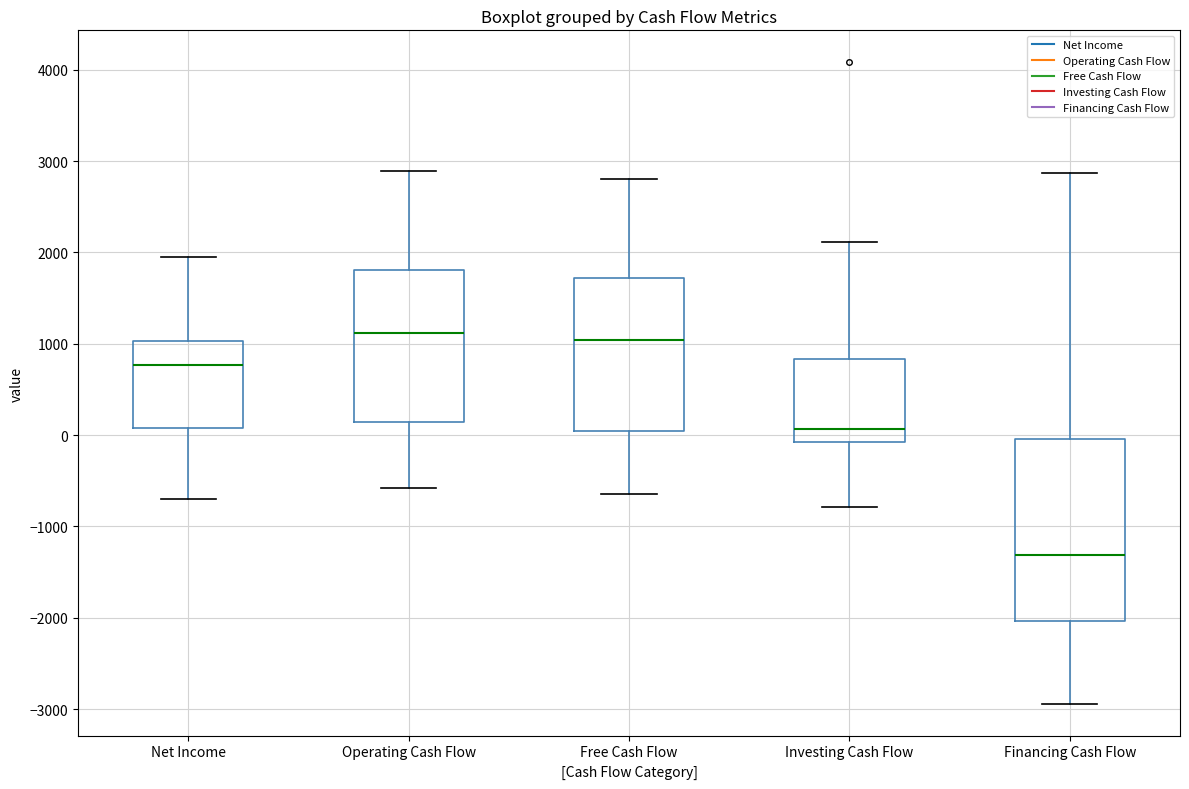

Reading left to right, transcribe this box plot: for each box, give where its median line is, the range the box spans, and where its two whiskers end, as read against the y-axis. The values are not printed on the chart, so give them approximately, as read against the axis.

Net Income: median 800, box 100 to 1000, whiskers -700 to 2000
Operating Cash Flow: median 1100, box 100 to 1800, whiskers -600 to 2900
Free Cash Flow: median 1000, box 0 to 1700, whiskers -600 to 2800
Investing Cash Flow: median 100, box -100 to 800, whiskers -800 to 2100
Financing Cash Flow: median -1300, box -2000 to 0, whiskers -2900 to 2900